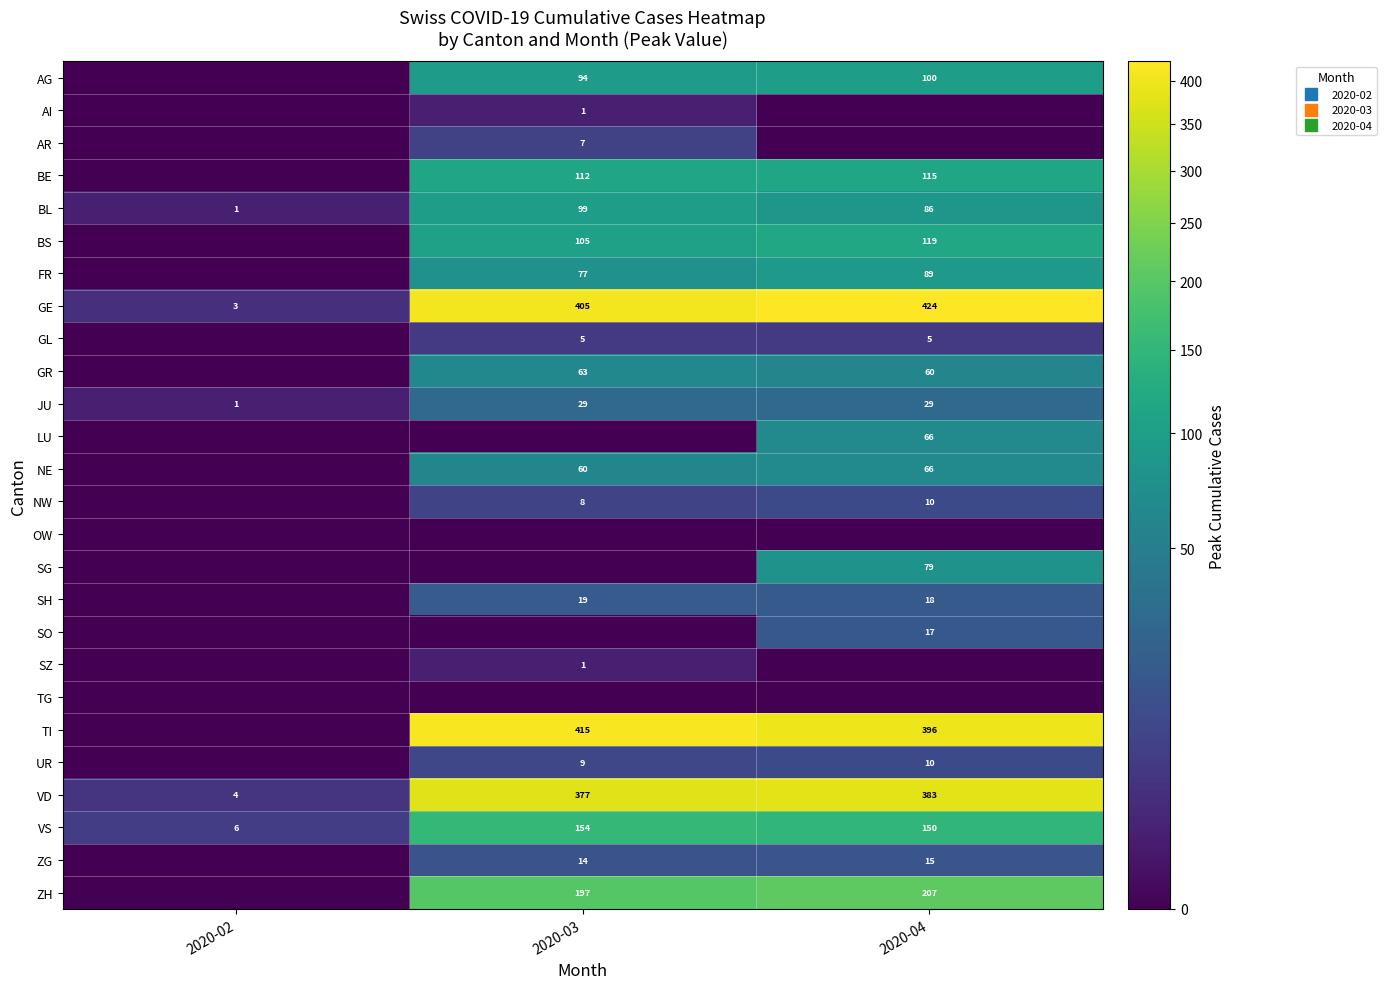

At 2020-04, list the series in order from largest to smallest.

GE, TI, VD, ZH, VS, BS, BE, AG, FR, BL, SG, LU, NE, GR, JU, SH, SO, ZG, NW, UR, GL, AI, AR, OW, SZ, TG